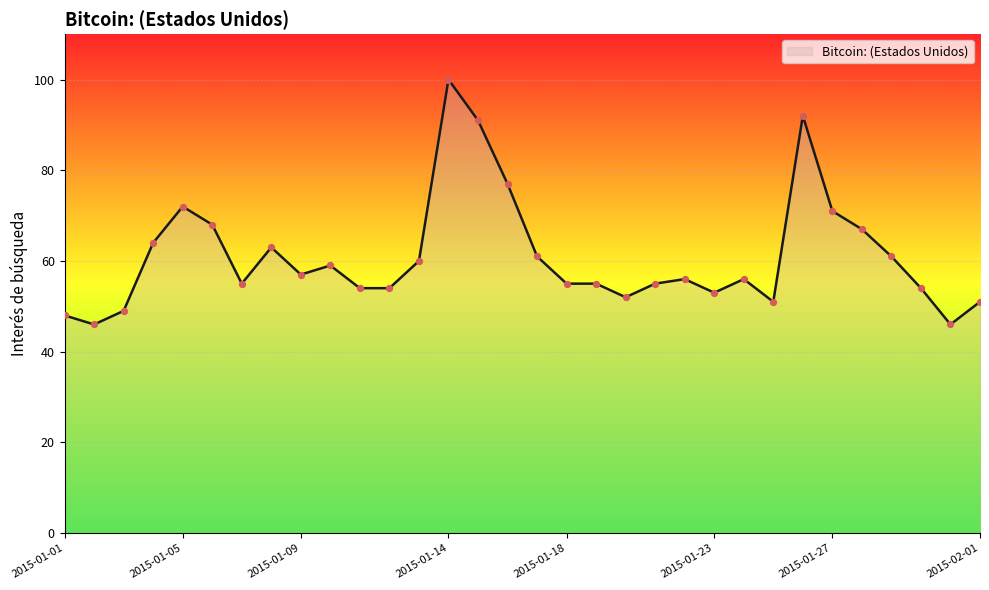

What is the maximum value shown in the chart?

100